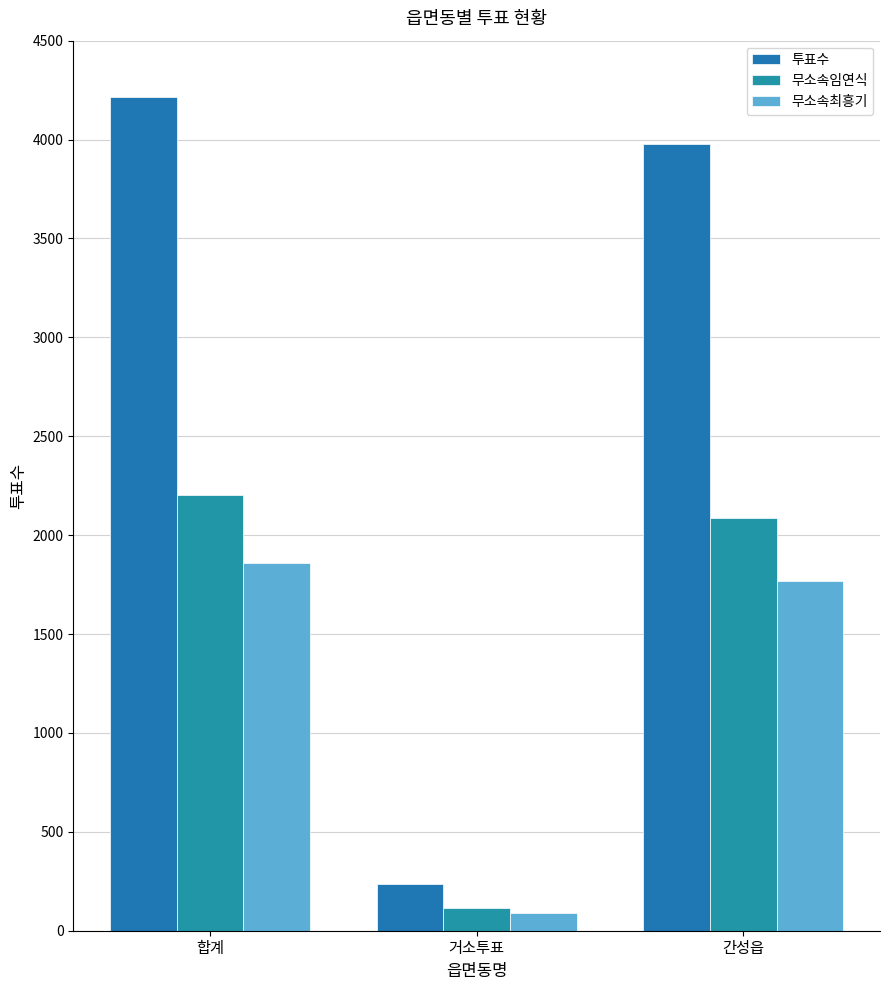

What is the total value across all series at 합계?

8274